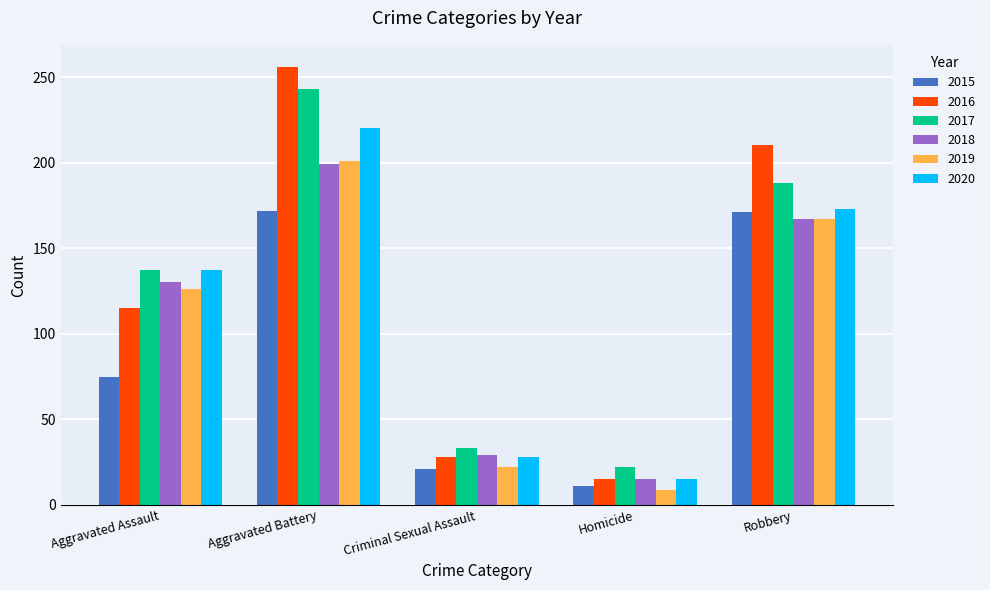

What is the difference between the maximum and minimum values in the 2020 series?

205